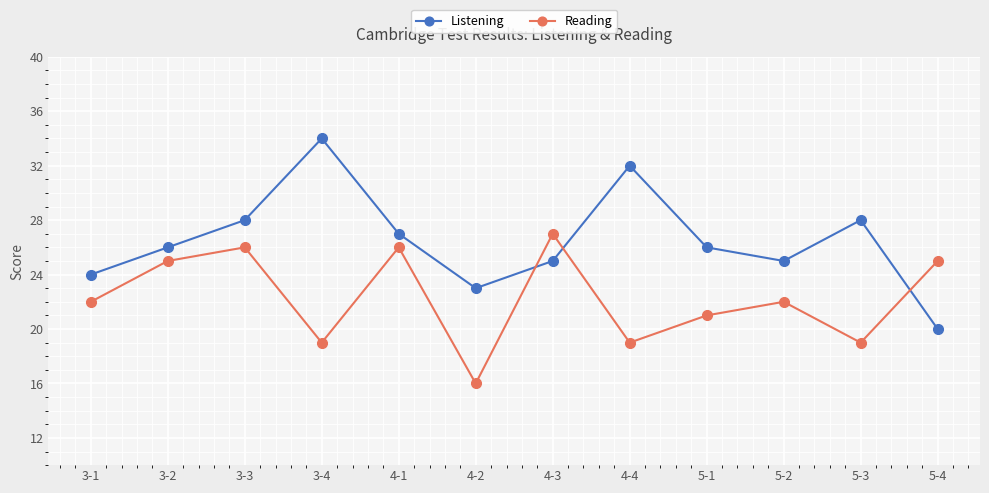

Reading right to left, what are all the values shown in this chart?

Listening: 20	28	25	26	32	25	23	27	34	28	26	24
Reading: 25	19	22	21	19	27	16	26	19	26	25	22